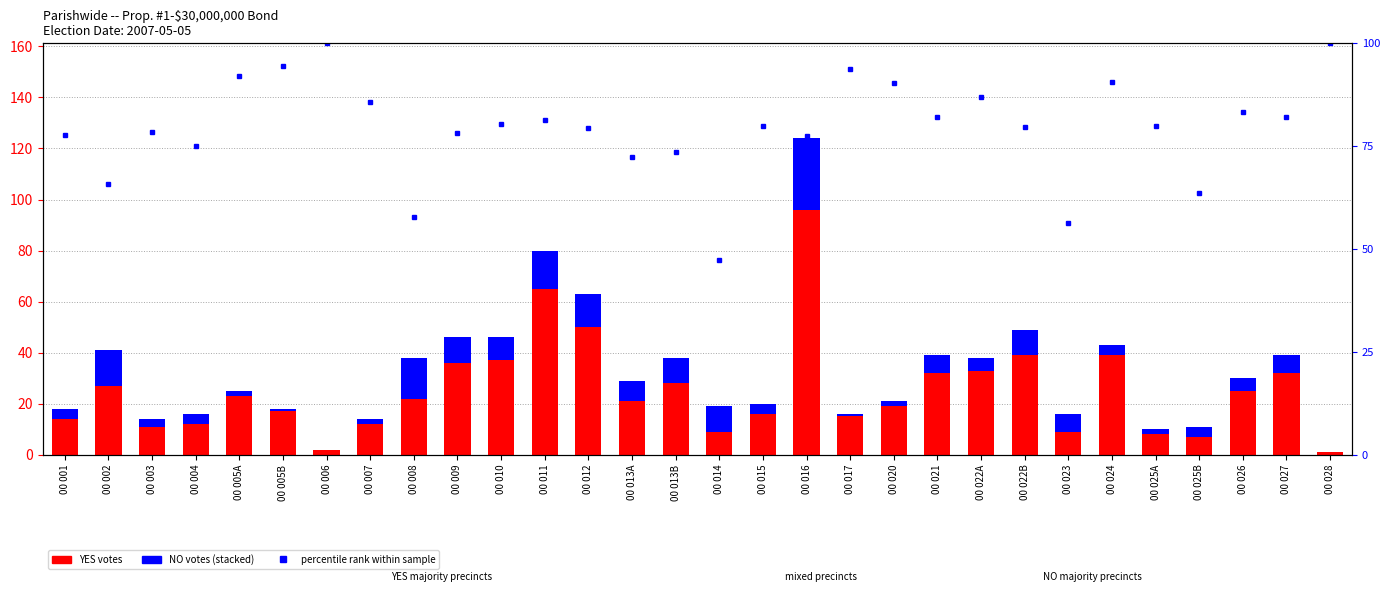

What are all the series names shown in the legend?

YES votes, NO votes, percentile rank within sample